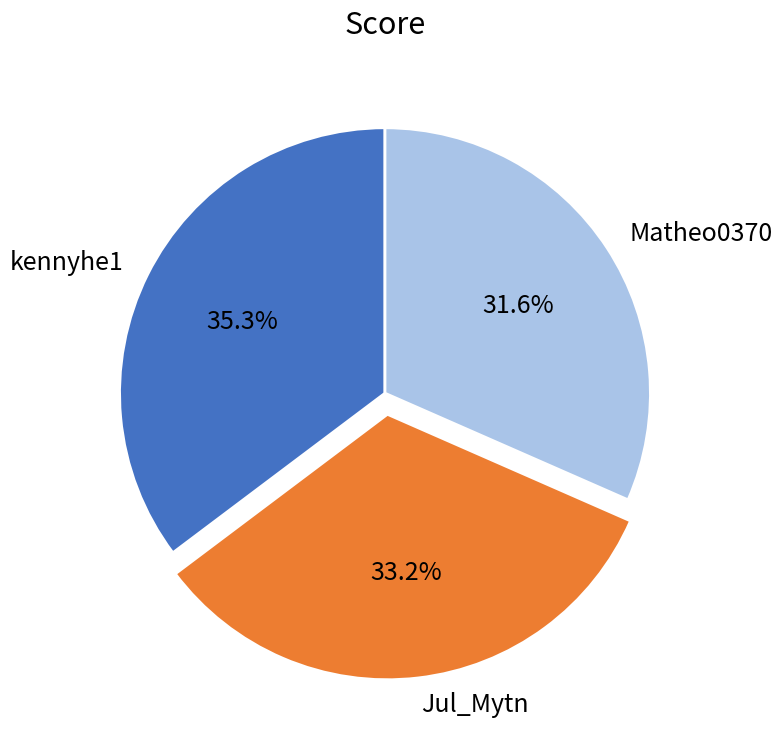

Is it true that Matheo0370 is 32% of the pie?

True